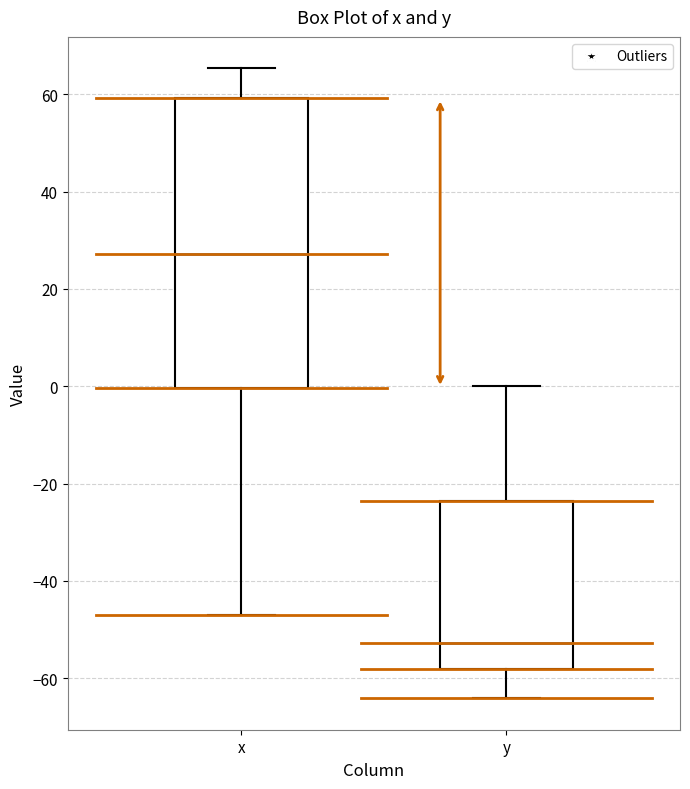

Where is the upper edge of the box for y on the y-axis? The values are not printed on the chart, so give them approximately, as read against the axis.

-24